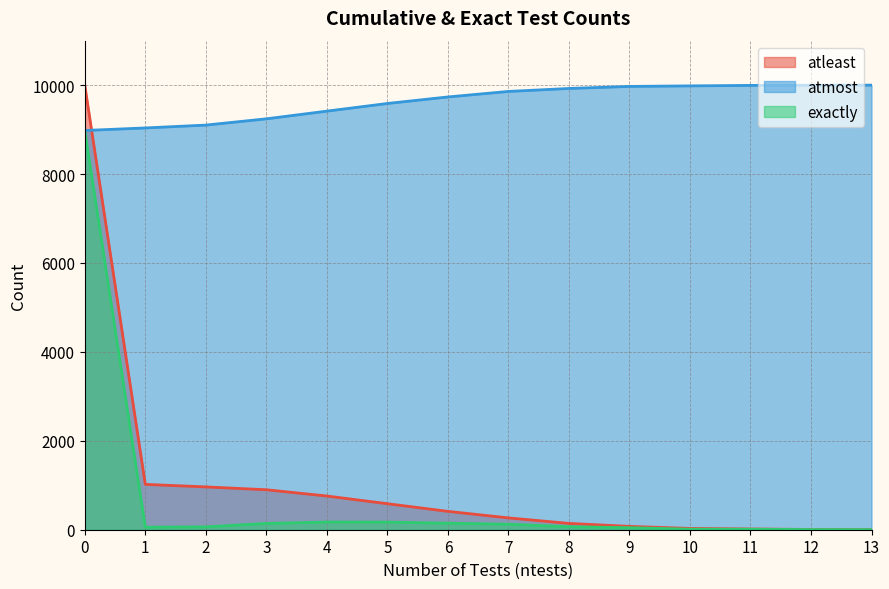

Read the atleast value at 10, to the nearest 10.

30